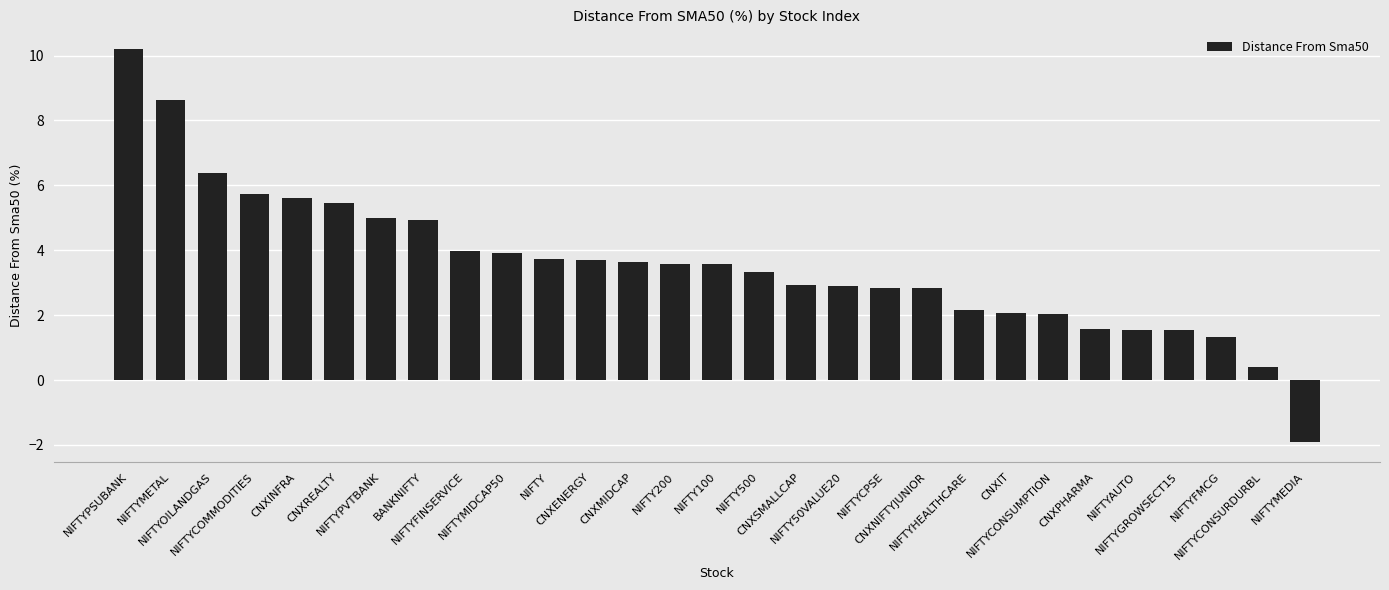

What is the sum of all values?

103.6